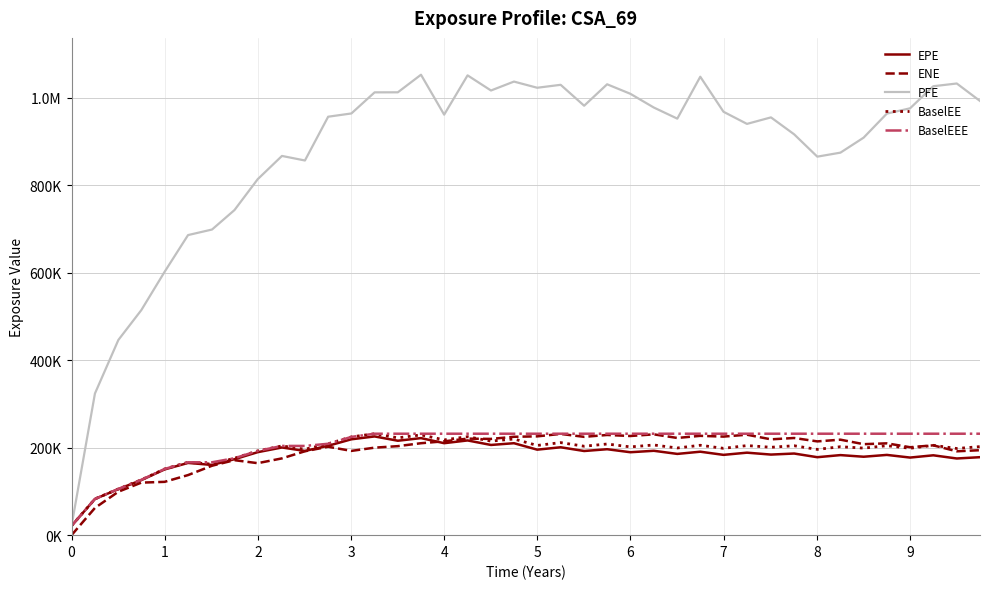

What are all the series names shown in the legend?

EPE, ENE, PFE, BaselEE, BaselEEE